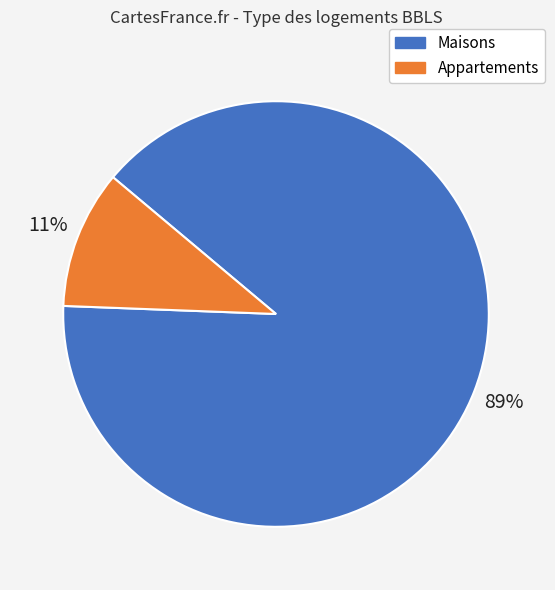

What is the smallest slice in the pie chart?

Appartements